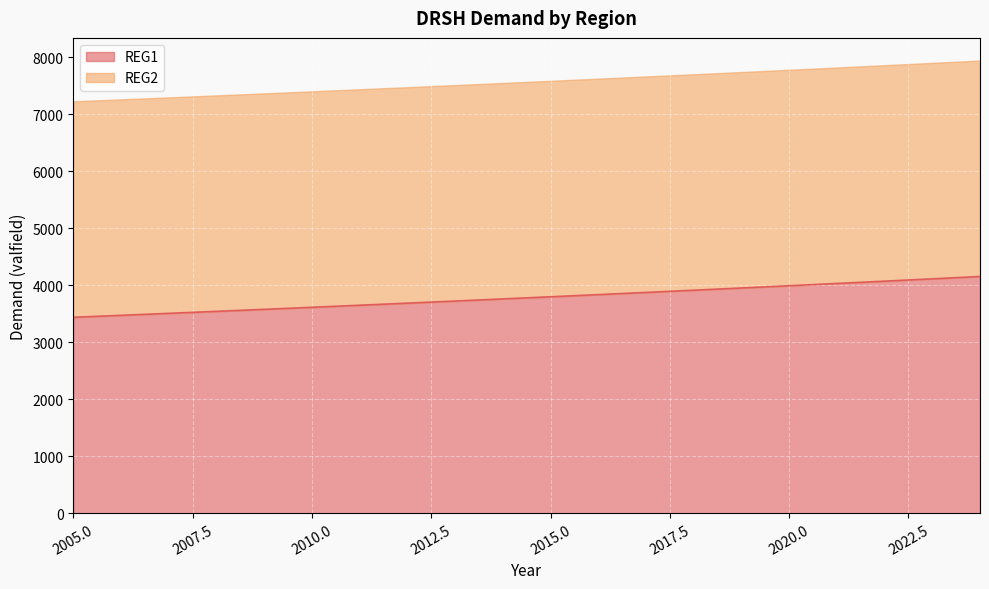

Count the number of categories in the chart.

20